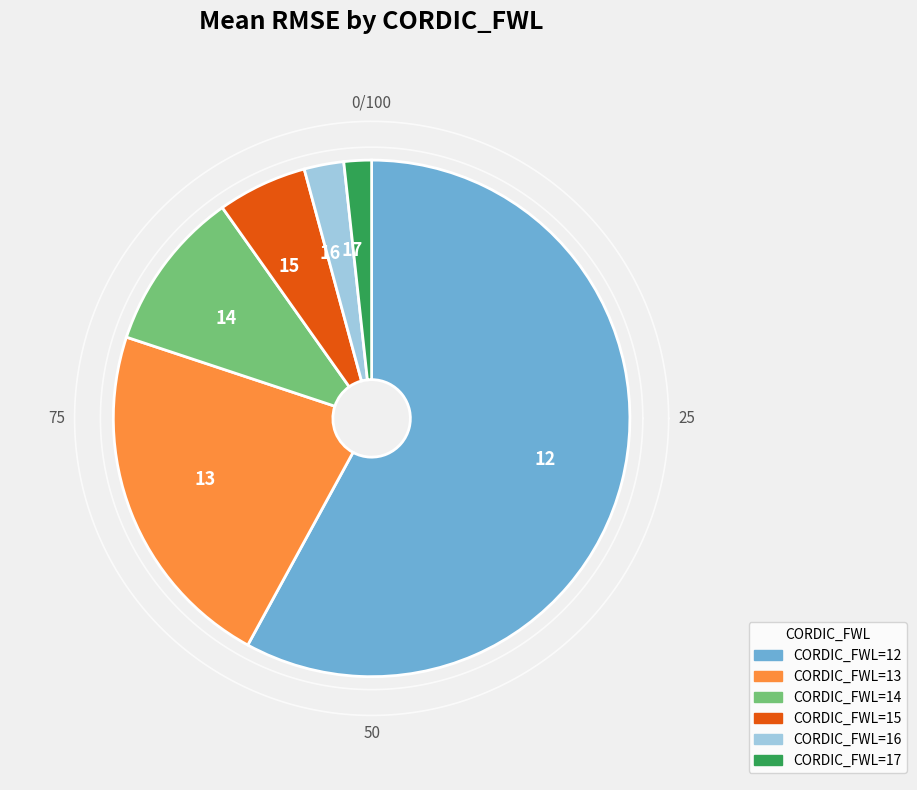

To the nearest percent, what is the combined percentage of 14 and 15?

16%